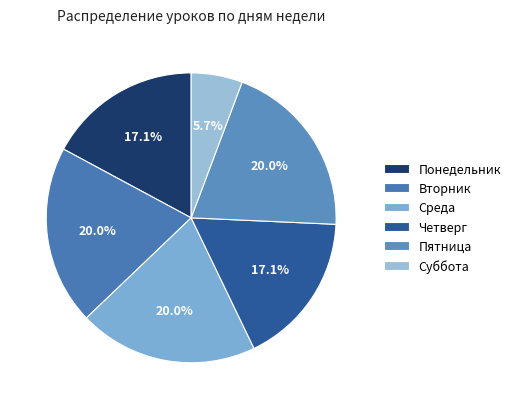

Does Вторник account for over 50% of the chart?

No